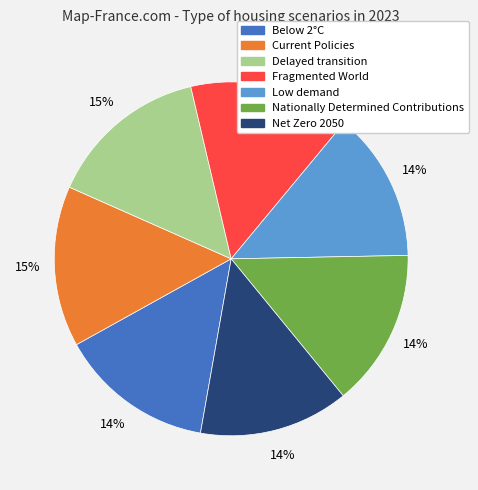

How many segments does this pie chart have?

7